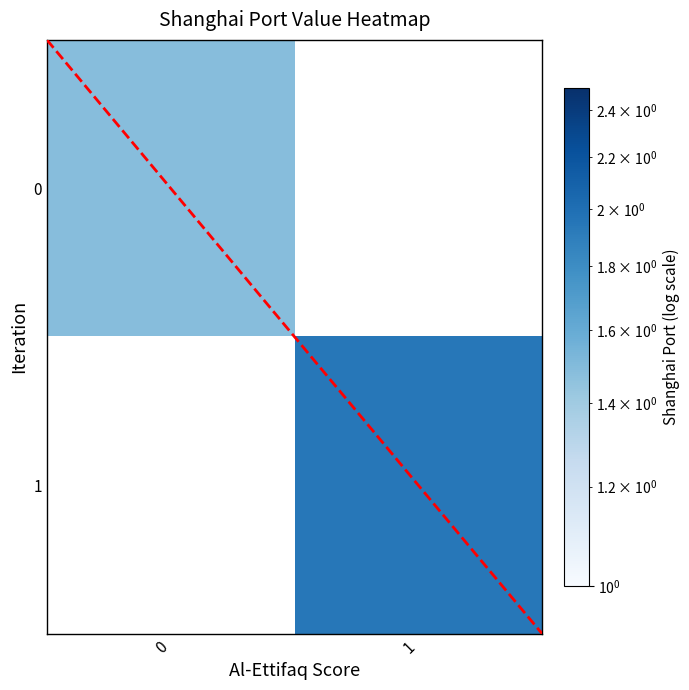

Is the value of 1 at 0 greater than the value of 0 at 1?

No